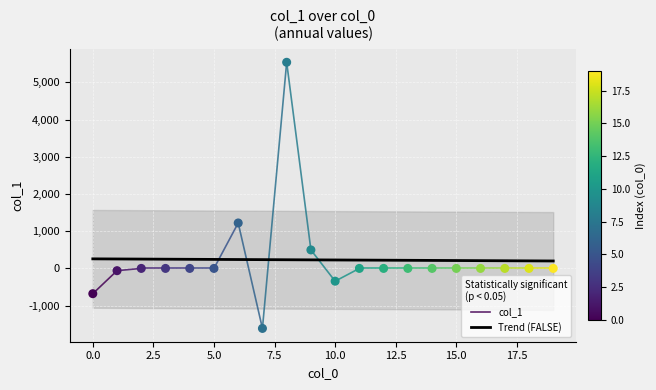

Which has a higher value, 19 or 13?

19